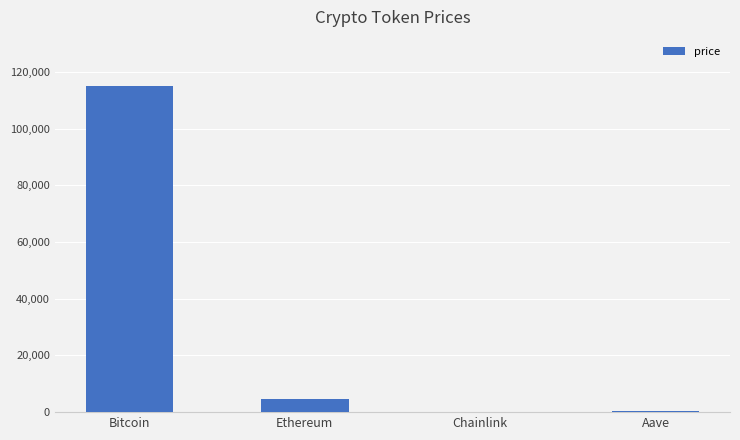

What is the greatest value displayed?

115055.0